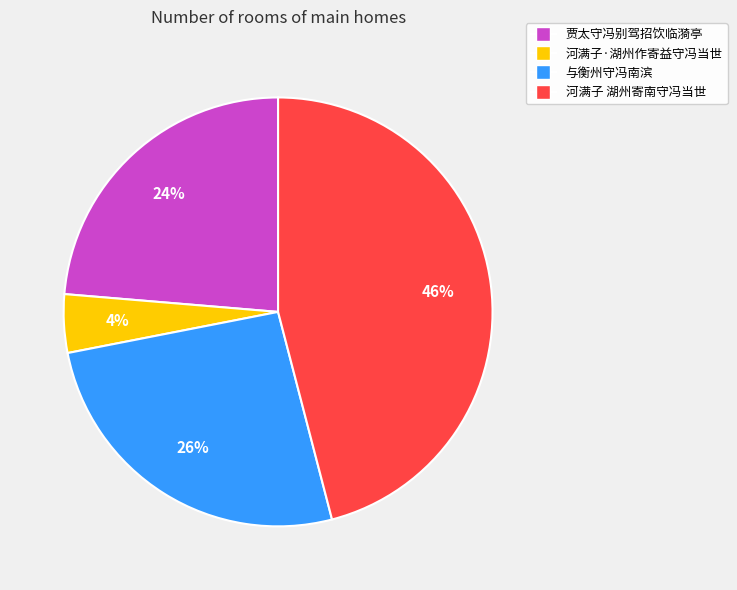

Is there a majority slice in this chart?

No